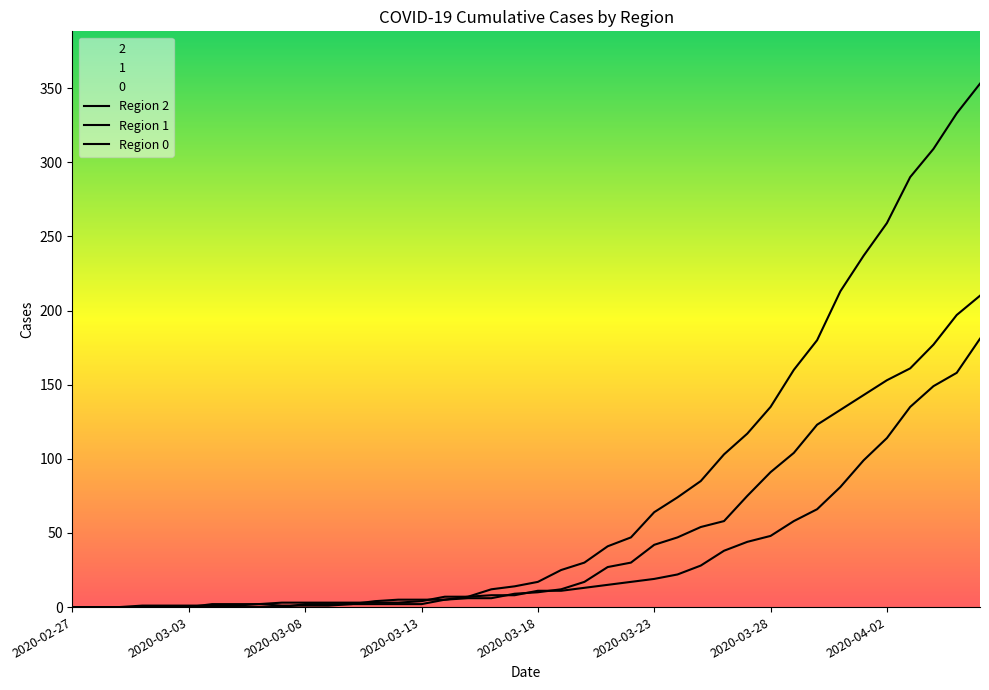

What is the average value of the Region 1 series?

34